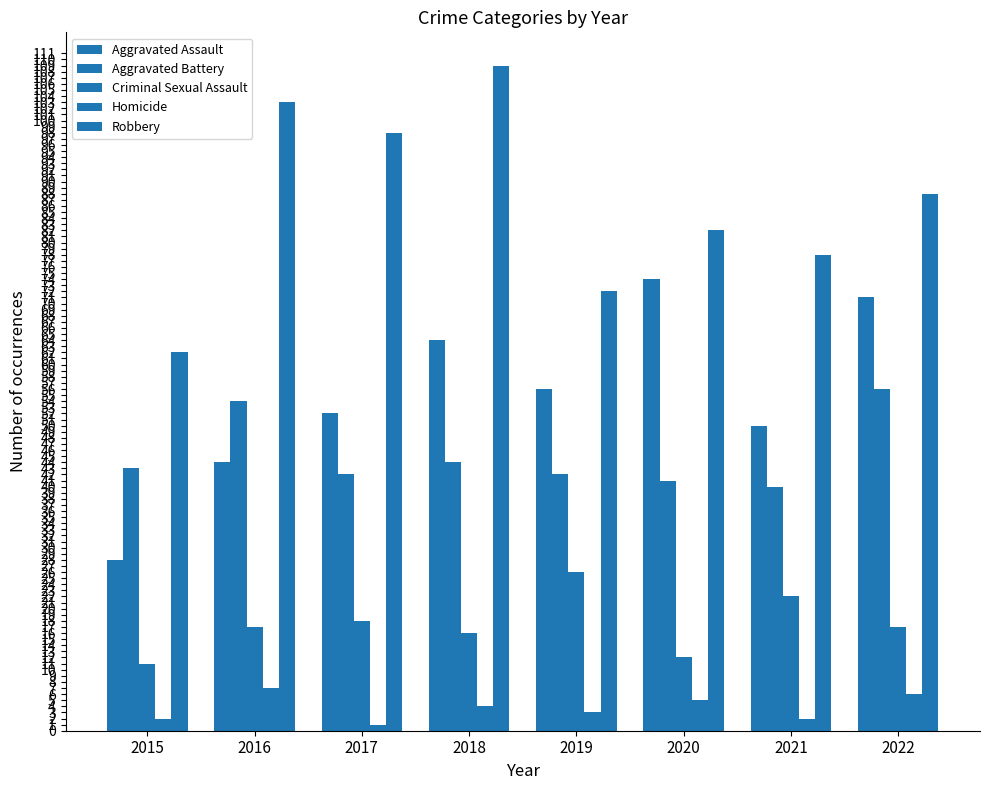

How many bars are there in each group?

5